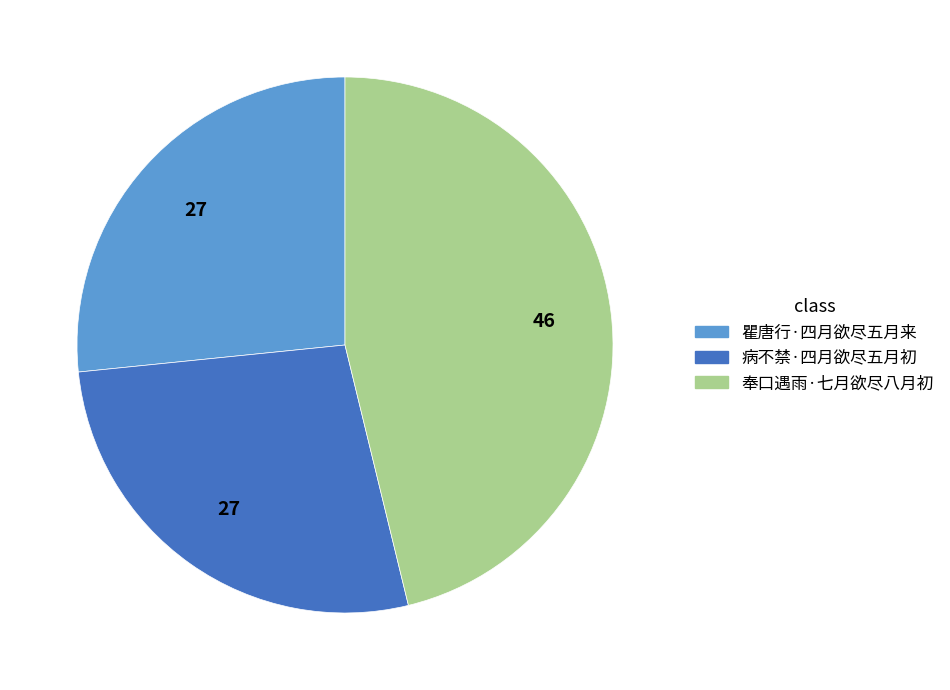

Which category has the biggest portion of the pie?

奉口遇雨·七月欲尽八月初